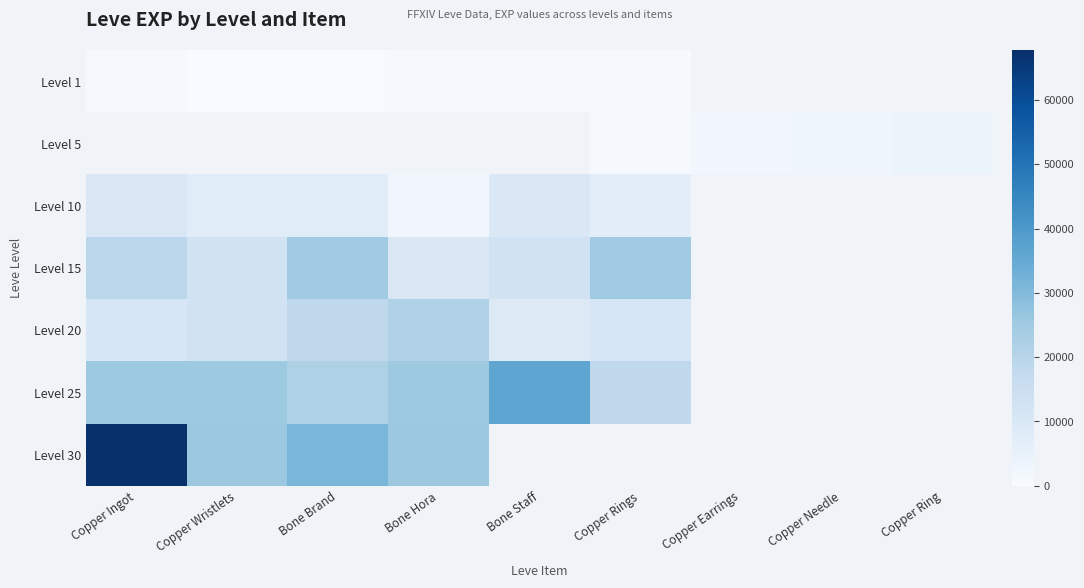

Rank the series by their average value, from lowest to highest.

Level 1, Level 5, Level 10, Level 15, Level 20, Level 25, Level 30